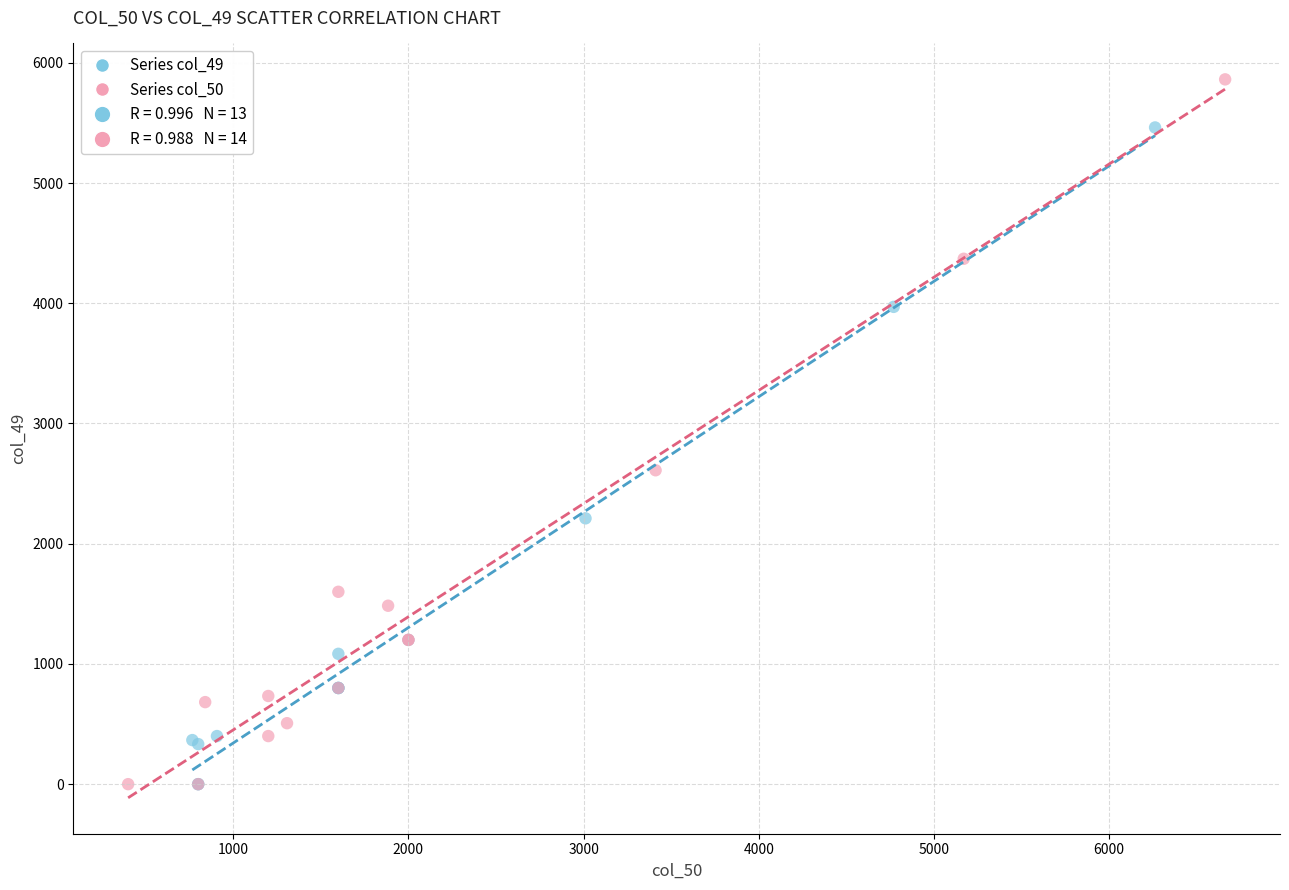

Which series reaches the maximum Y coordinate?

Series col_50